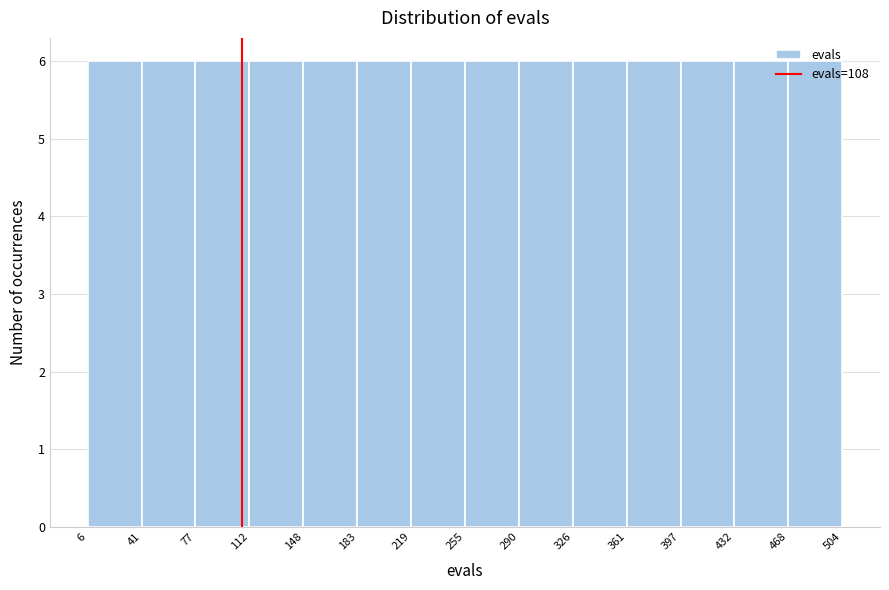

Reading left to right, transcribe this chart: for each bar, give the range it covers on the x-axis and its height. The values are not printed on the chart, so give them approximately, as read against the axis.

6 to 41: 6
41 to 77: 6
77 to 112: 6
112 to 148: 6
148 to 183: 6
183 to 219: 6
219 to 255: 6
255 to 290: 6
290 to 326: 6
326 to 361: 6
361 to 397: 6
397 to 432: 6
432 to 468: 6
468 to 504: 6